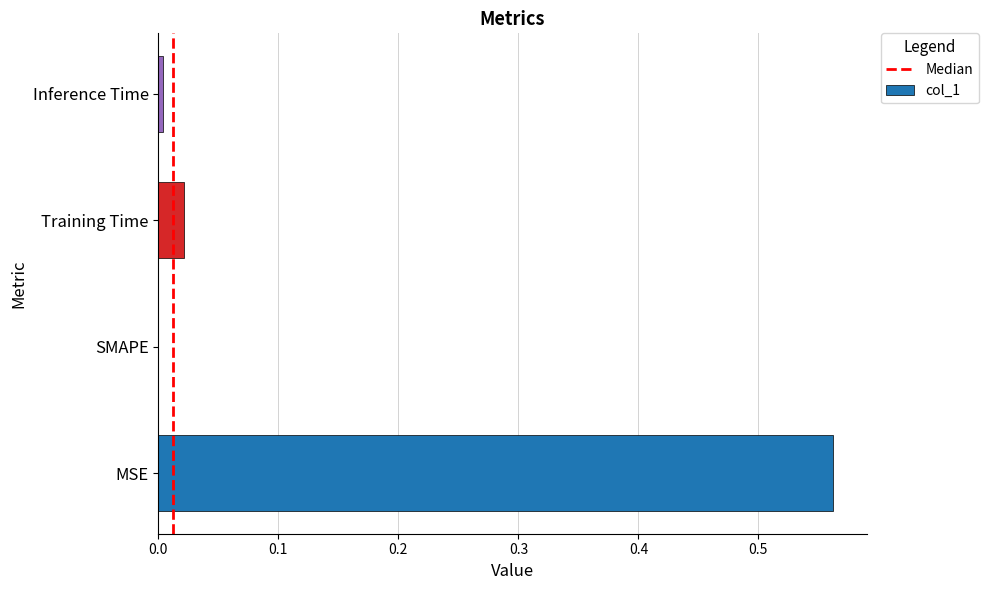

Are the bars grouped side by side (vs. stacked)?

No